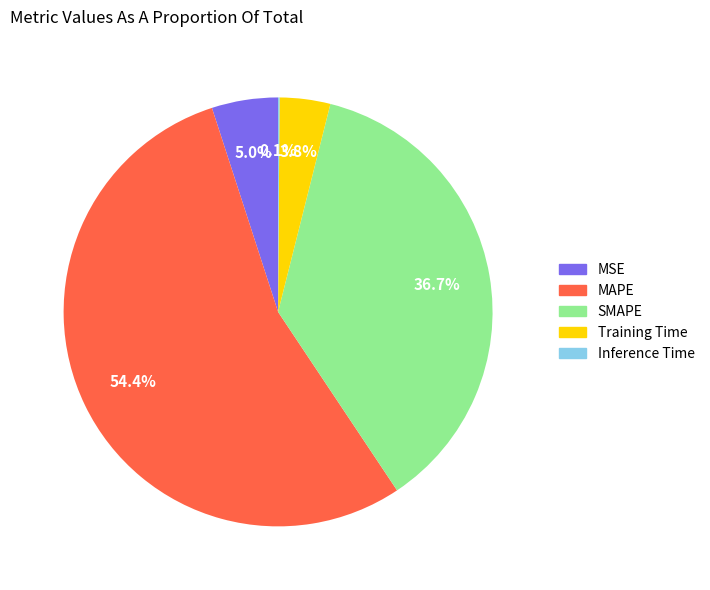

Between MSE and SMAPE, which is larger?

SMAPE